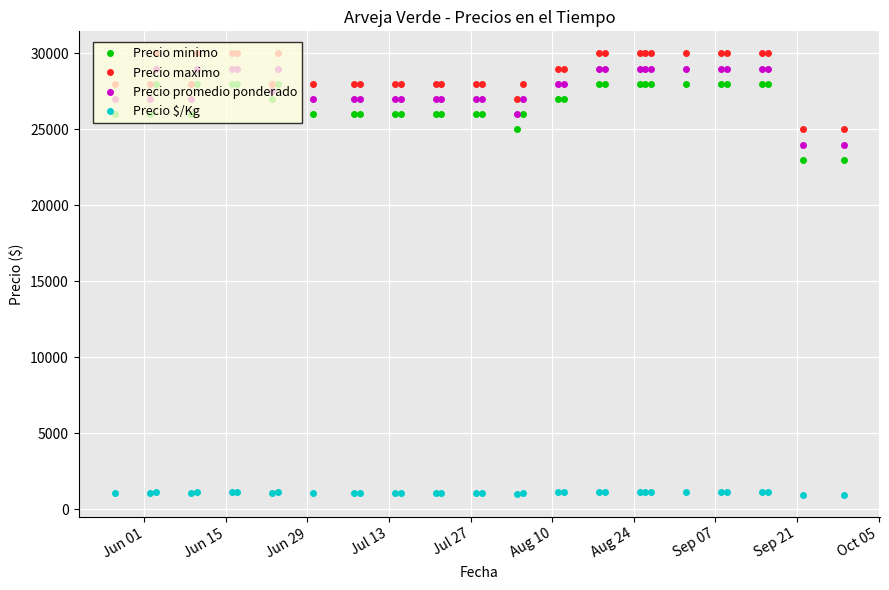

True or false: Precio $/Kg and Precio minimo cross at least once.

False